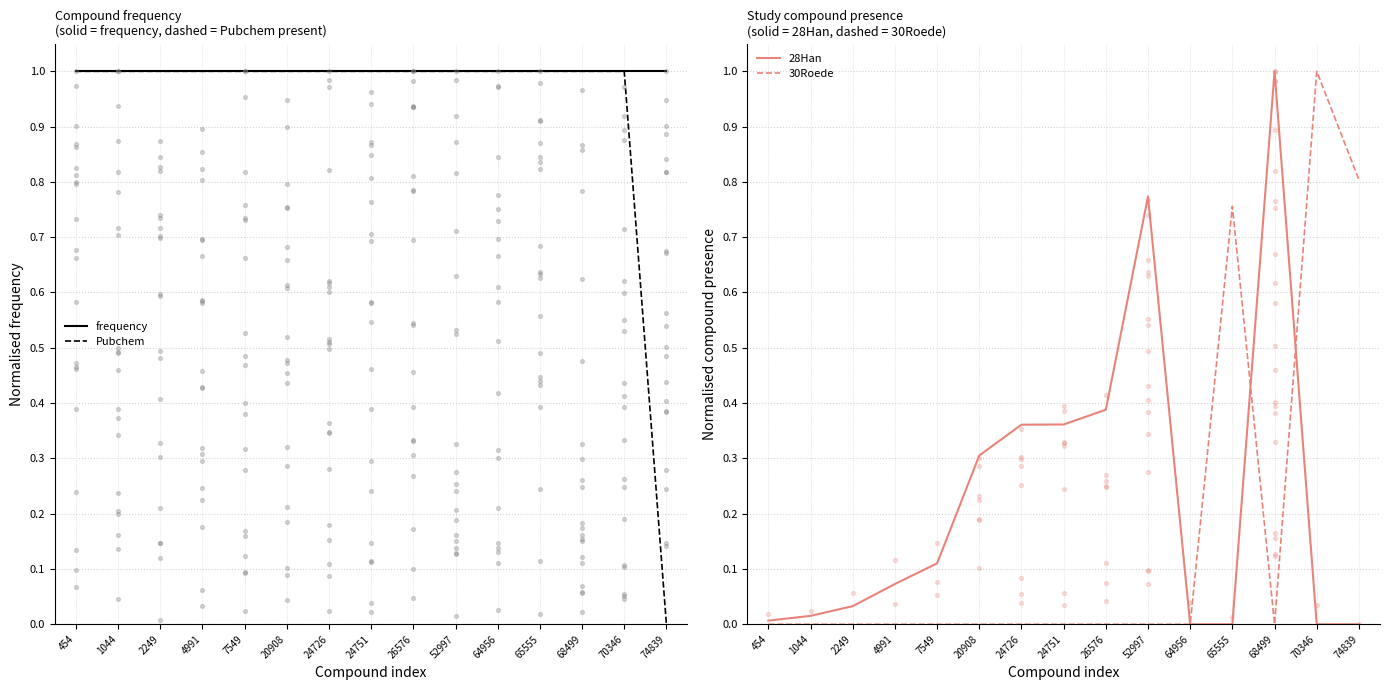

Is the value of 28Han at 454 greater than the value of frequency at 65555?

No